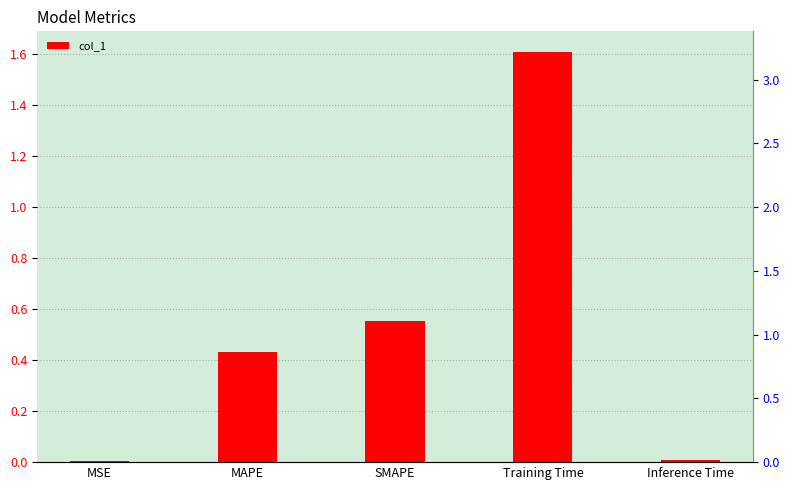

What is the maximum value shown in the chart?

1.6